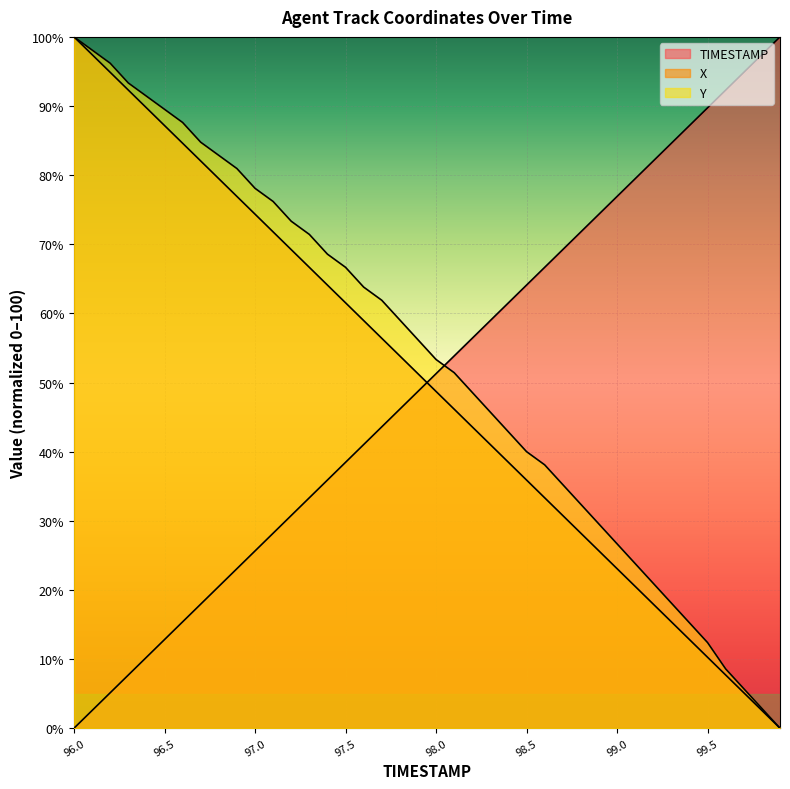

Rank the series by their maximum value, from lowest to highest.

TIMESTAMP, X, Y